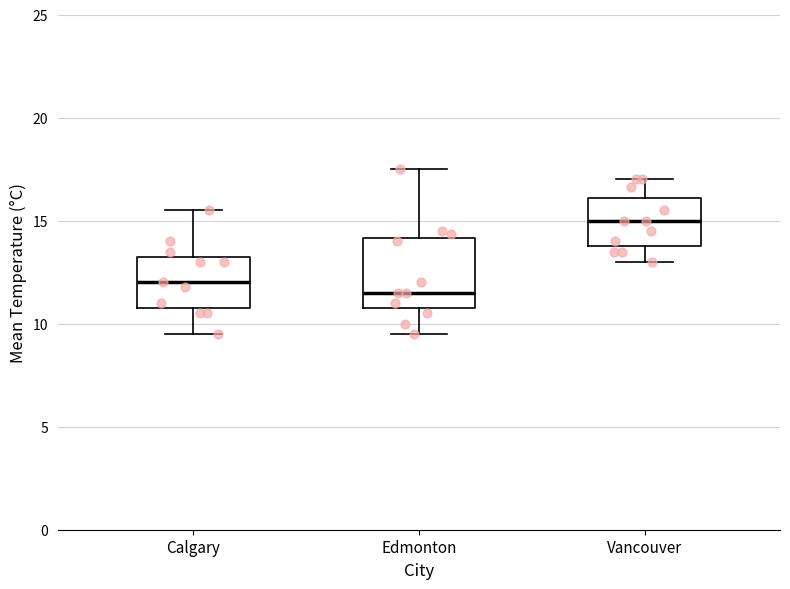

Which box is the tallest, from its lower edge to its upper edge?

Edmonton